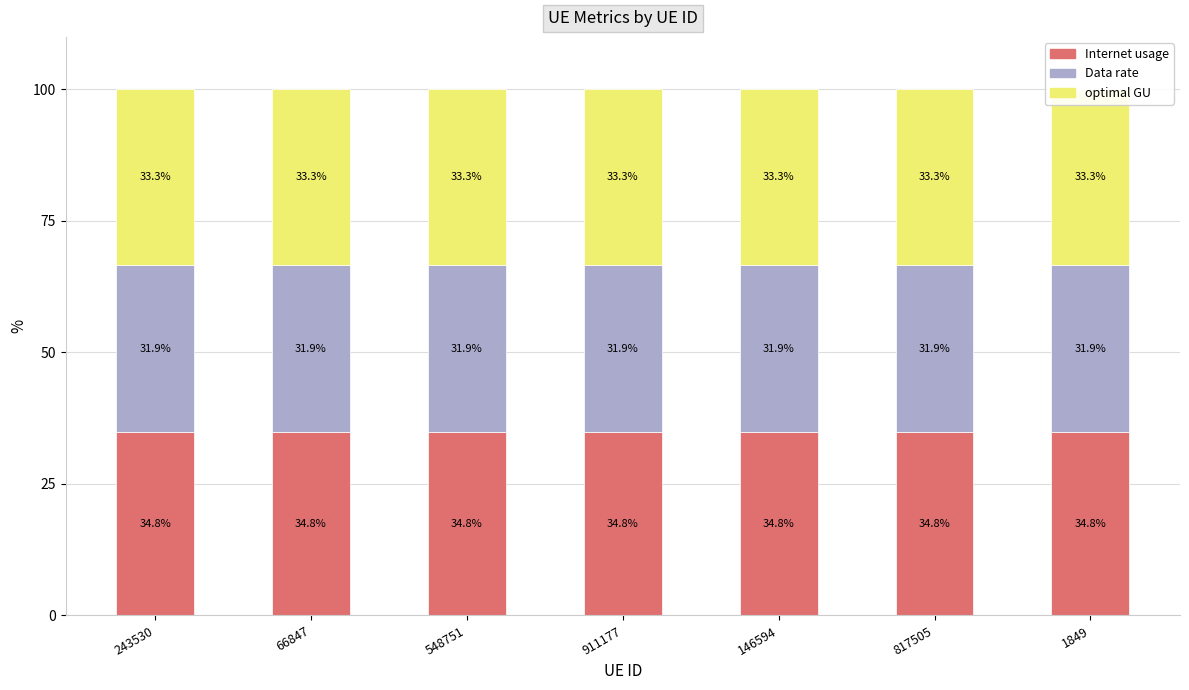

What is the sum of the optimal GU values at 548751 and 817505?

66.6